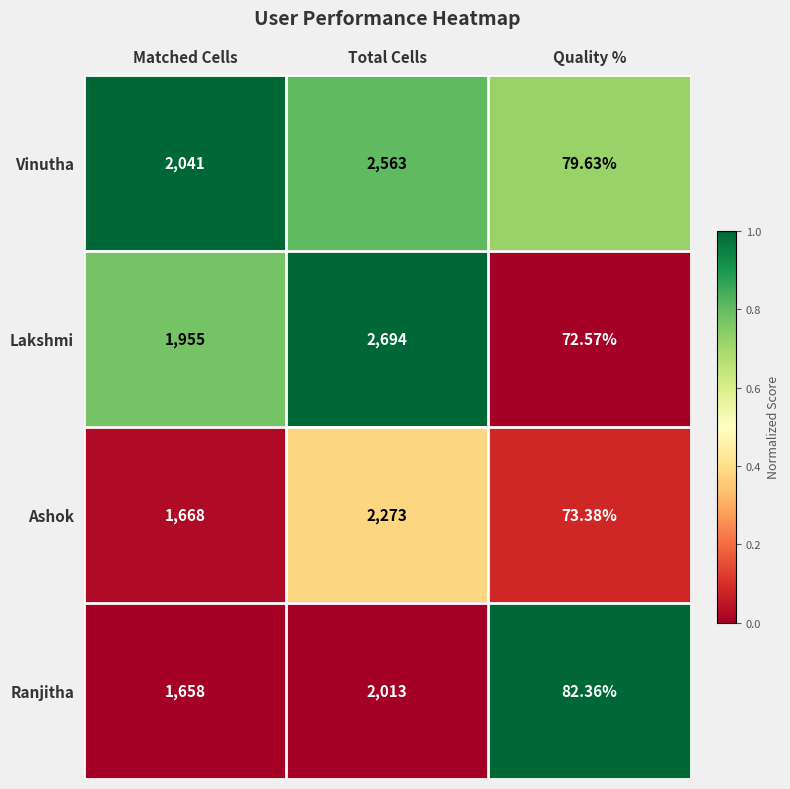

Which category has the highest value across all series?

Total Cells